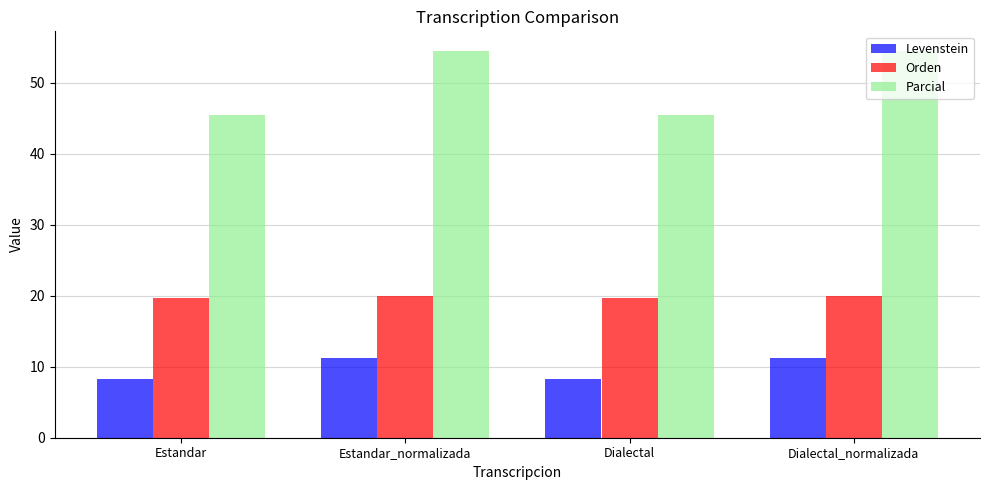

At how many categories does at least one series exceed 25?

4